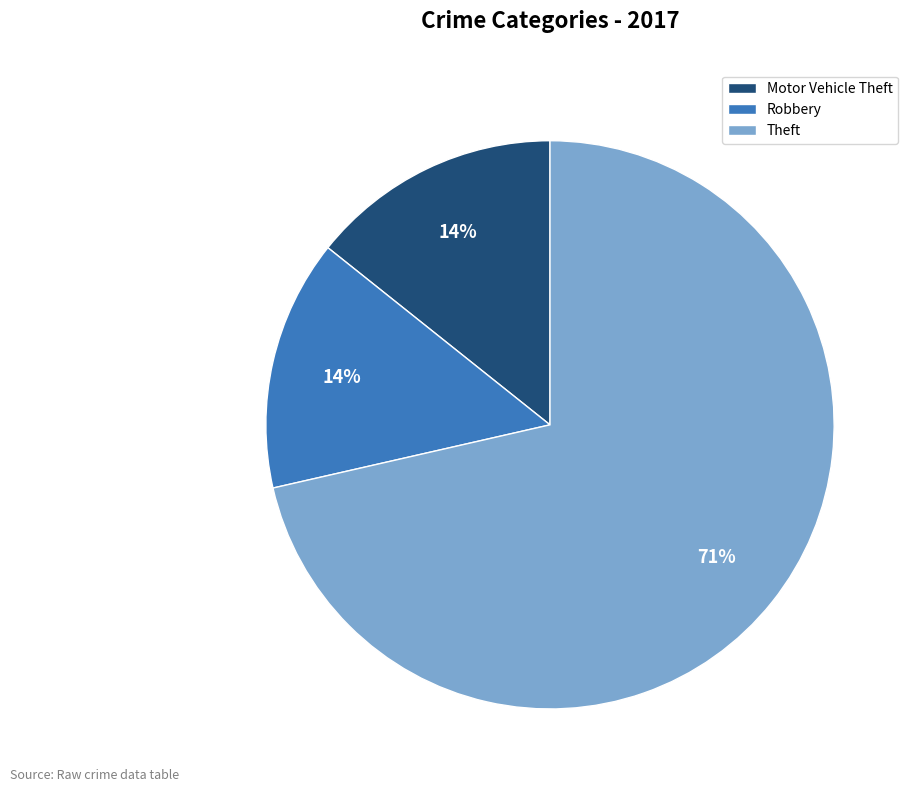

Is it true that Theft is 65% of the pie?

False